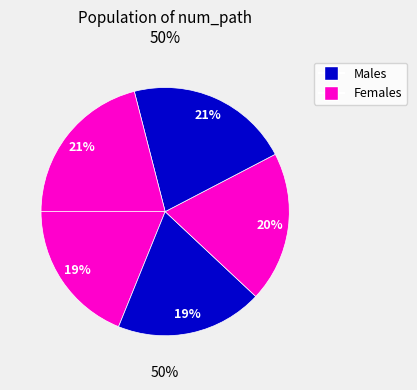

What percentage is NOT represented by 5?

79.0%